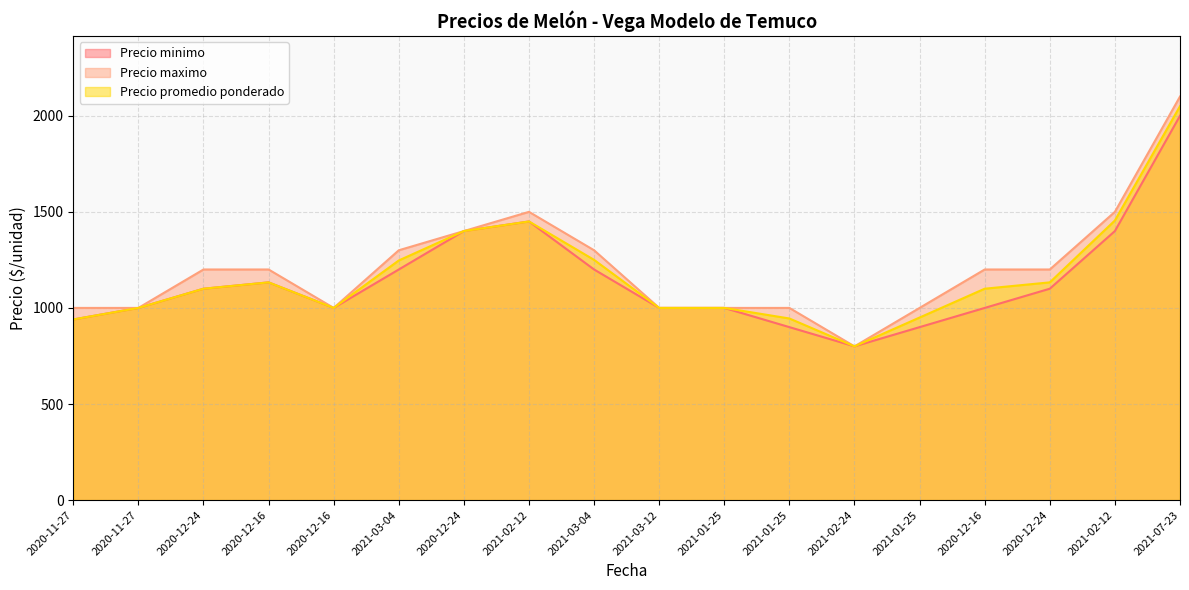

Is the value of Precio promedio ponderado at 2021-03-04 greater than the value of Precio maximo at 2020-12-16?

Yes